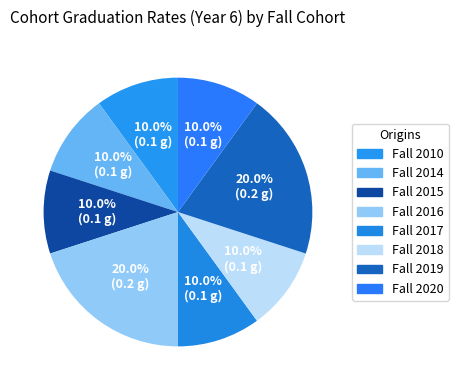

Which category has the biggest portion of the pie?

Fall 2016